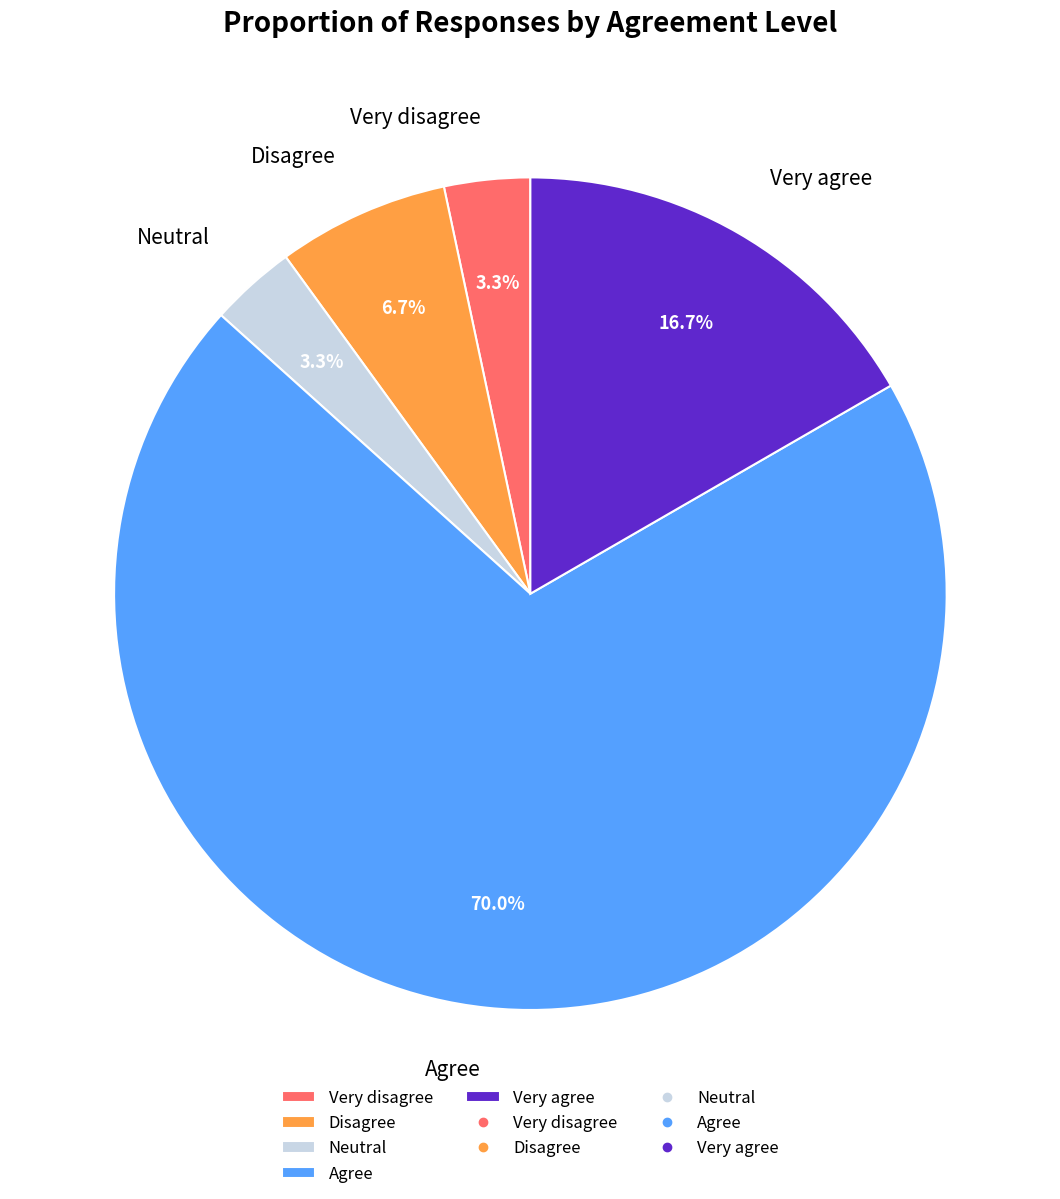

To the nearest percent, what is the combined percentage of Neutral and Disagree?

10%